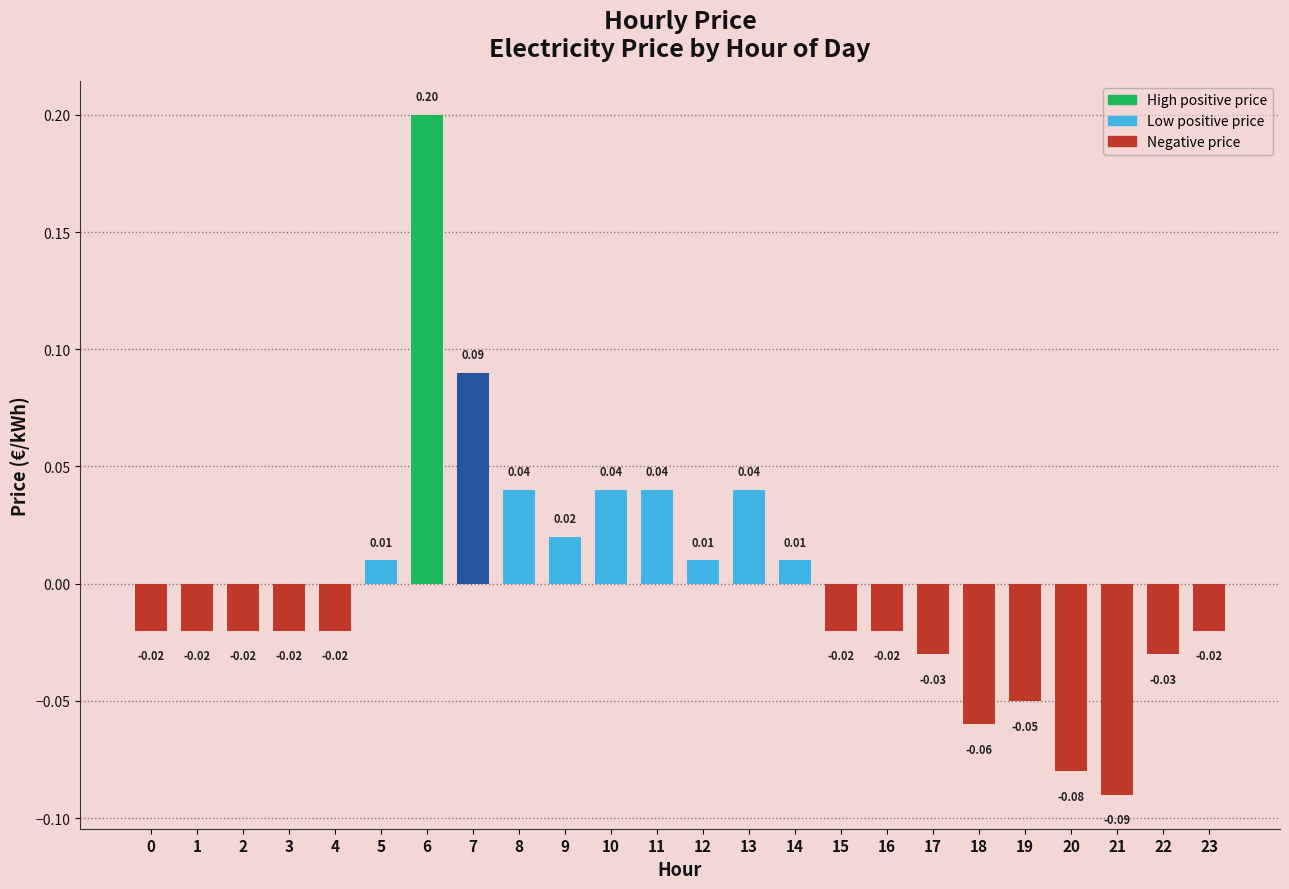

Which has a higher value, 4 or 13?

13